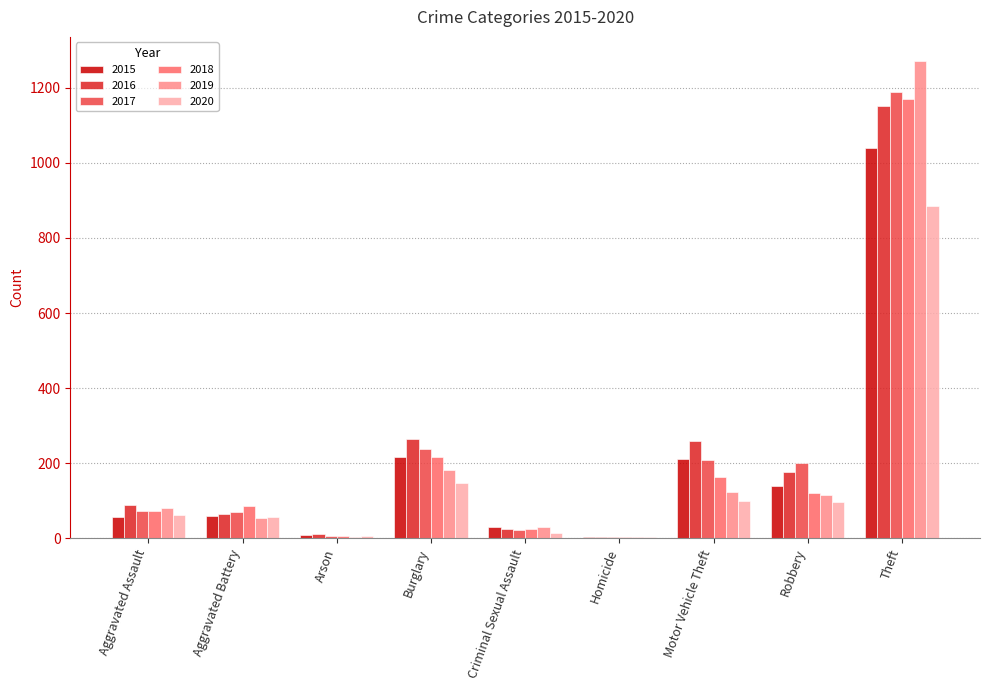

At which category is the sum across all series the highest?

Theft